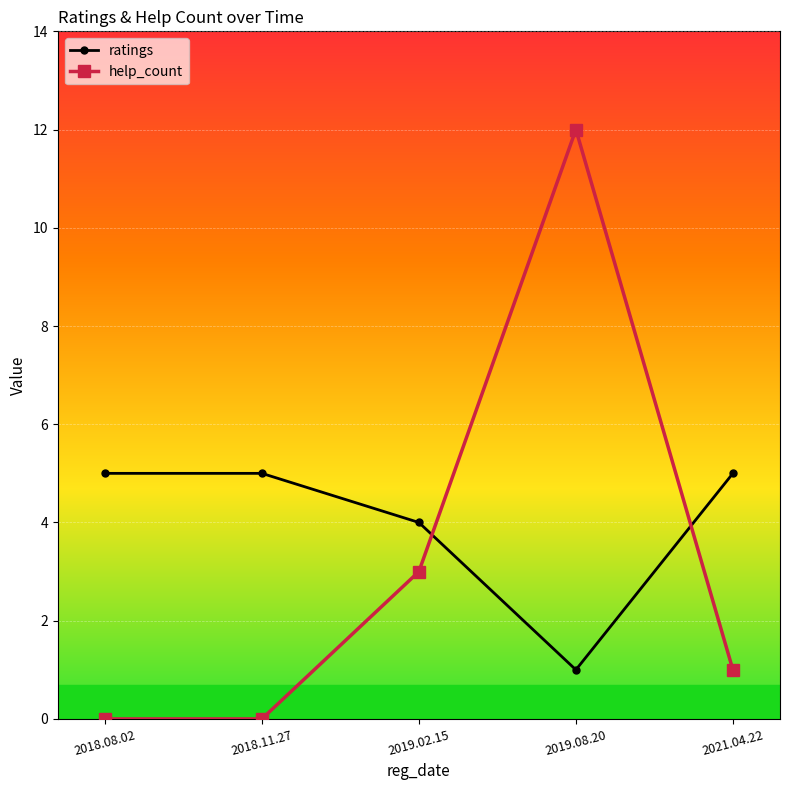

Reading left to right, list all the values displayed in this chart.

ratings: 2018.08.02=5	2018.11.27=5	2019.02.15=4	2019.08.20=1	2021.04.22=5
help_count: 2018.08.02=0	2018.11.27=0	2019.02.15=3	2019.08.20=12	2021.04.22=1